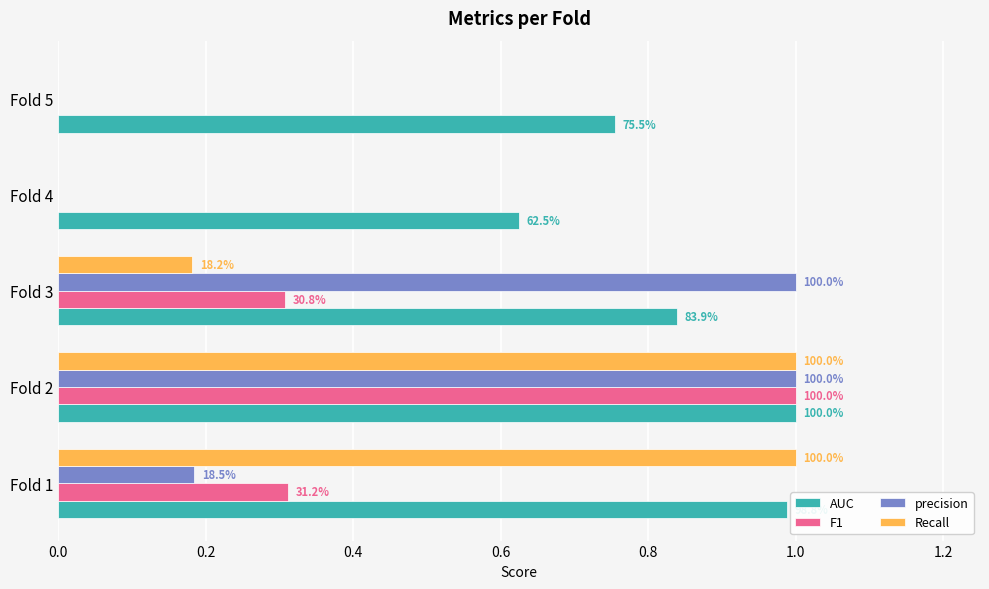

What are all the series names shown in the legend?

AUC, F1, precision, Recall